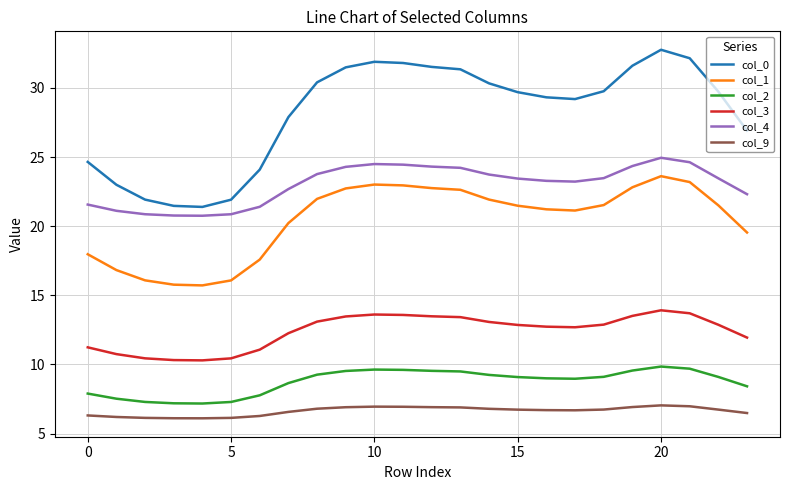

True or false: col_0 and col_3 cross at least once.

False